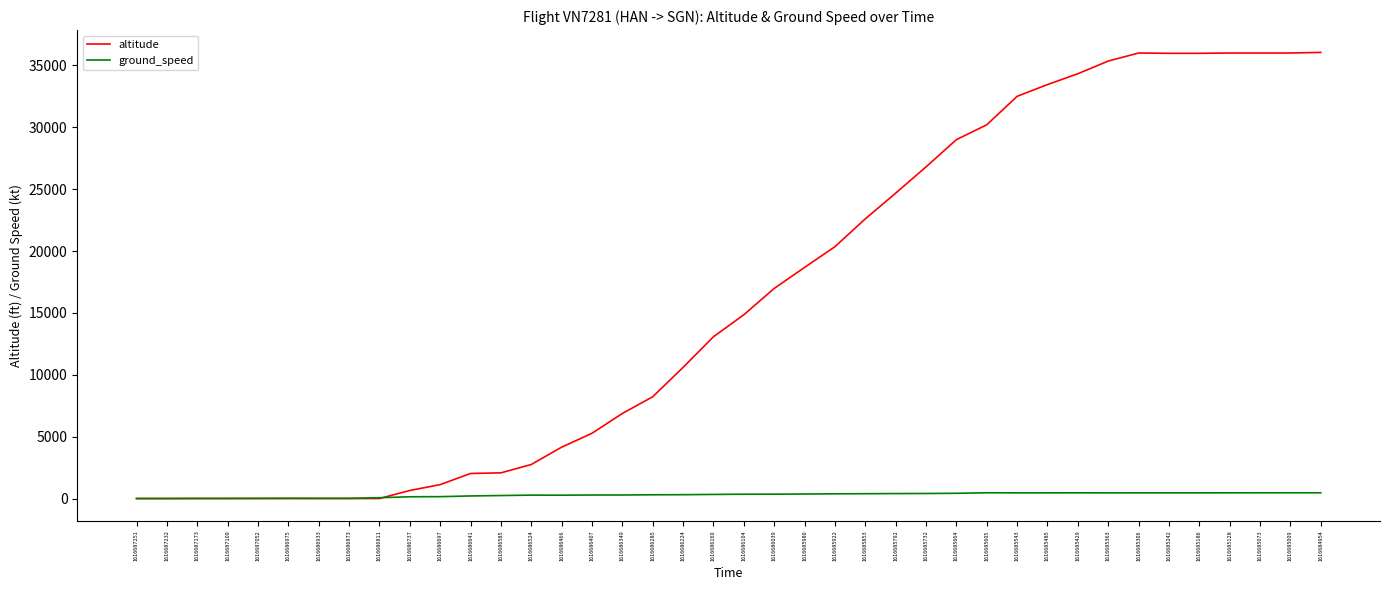

At how many categories does at least one series exceed 31173?

11